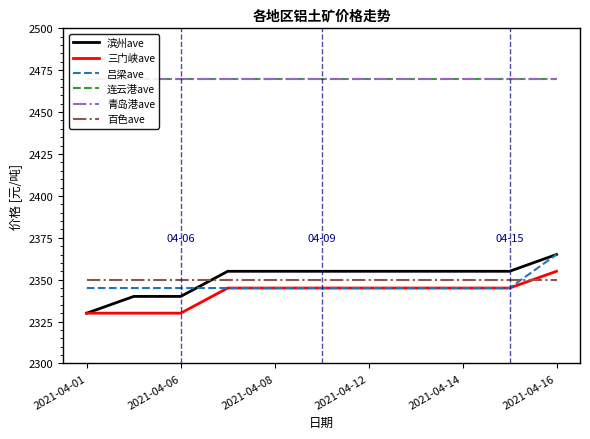

At which label does 滨州ave reach its minimum?

2021-04-01